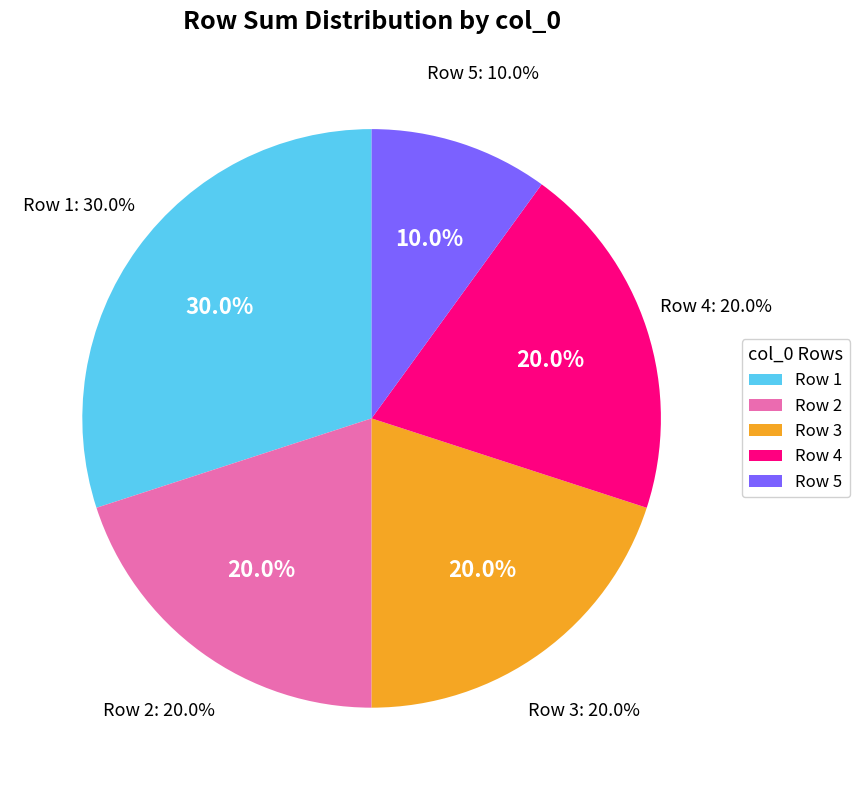

To the nearest percent, what is the combined percentage of 1 and 2?

50%